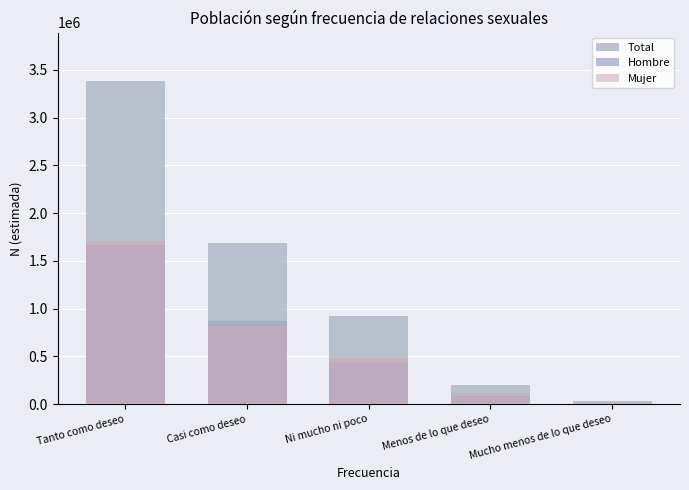

How many data points in Total are less than 921042?

2